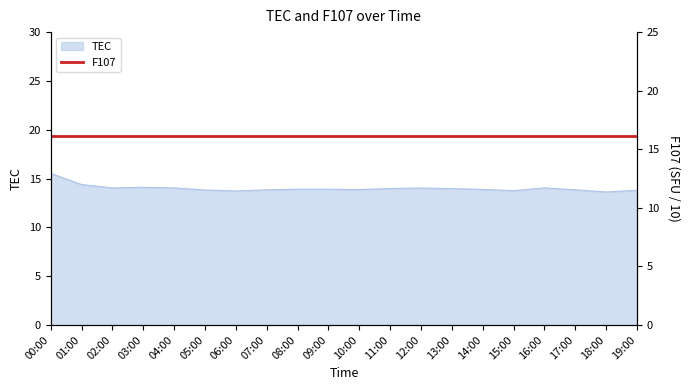

Reading right to left, what are all the values shown in this chart?

13.8	13.6	13.8	14.1	13.8	13.9	14.0	14.0	14.0	13.9	13.9	13.9	13.8	13.7	13.8	14.0	14.1	14.0	14.4	15.5